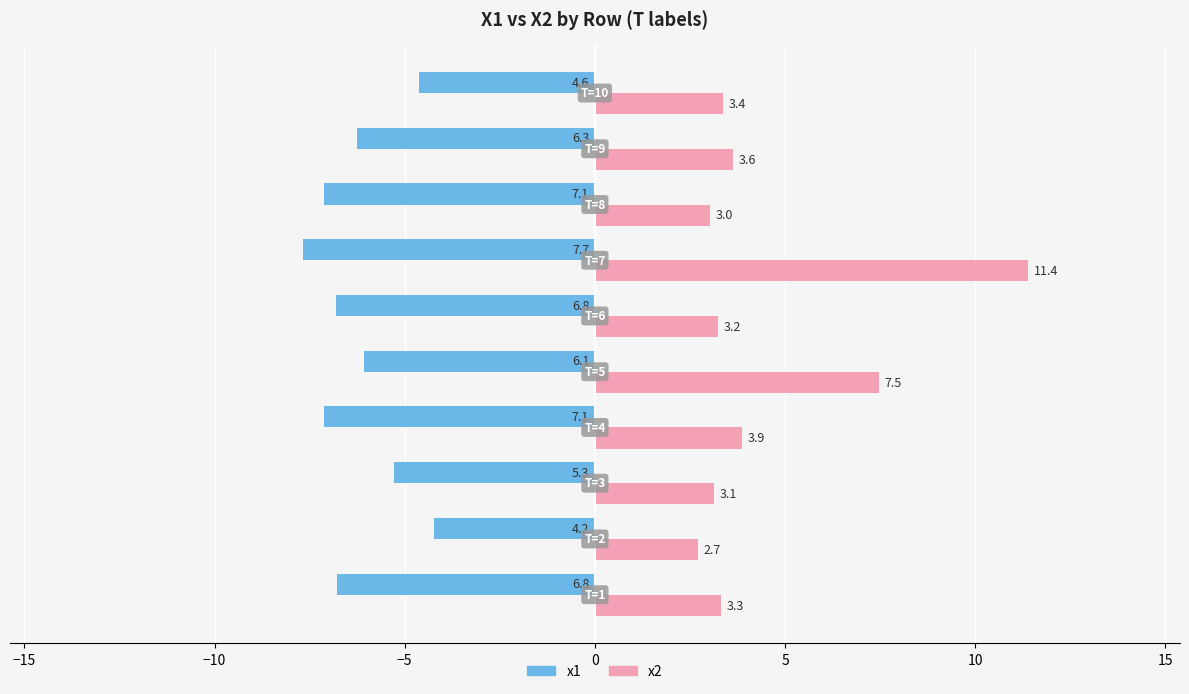

What is the average value of the x2 series?

4.5